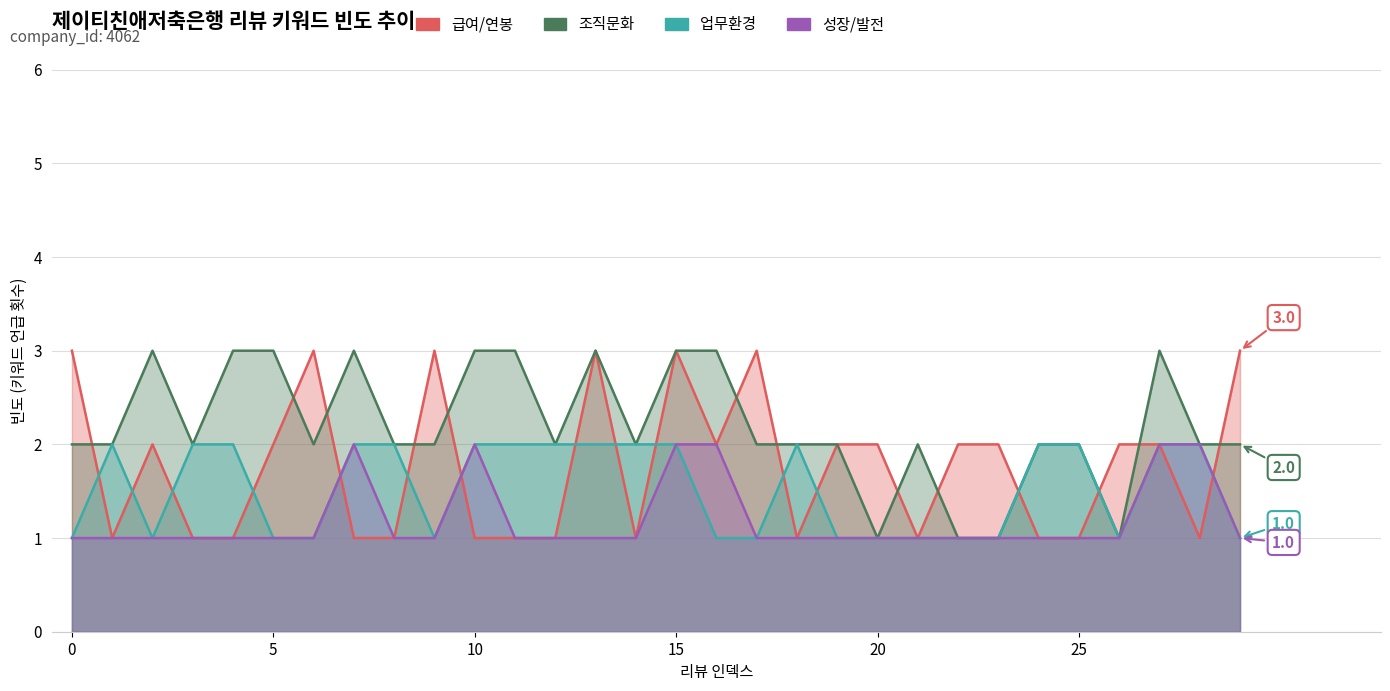

True or false: 업무환경 has a value of 2 at 25.

True